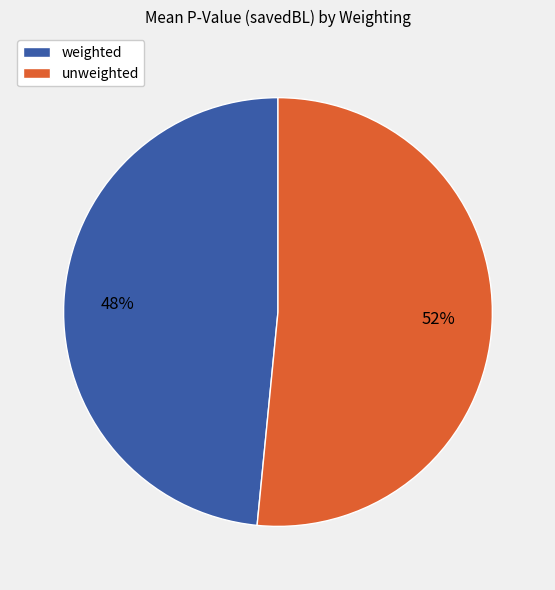

To the nearest percent, what is the combined percentage of unweighted and weighted?

100%